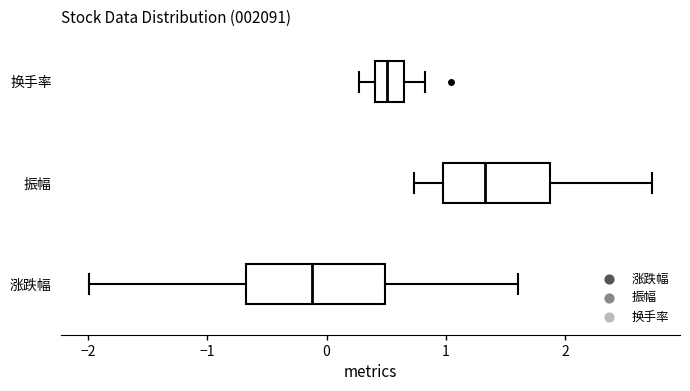

Reading bottom to top, transcribe this box plot: for each box, give where its median line is, the range the box spans, and where its two whiskers end, as read against the x-axis. The values are not printed on the chart, so give them approximately, as read against the axis.

涨跌幅: median -0.1, box -0.7 to 0.5, whiskers -2.0 to 1.6
振幅: median 1.3, box 1.0 to 1.9, whiskers 0.7 to 2.7
换手率: median 0.5, box 0.4 to 0.7, whiskers 0.3 to 0.8